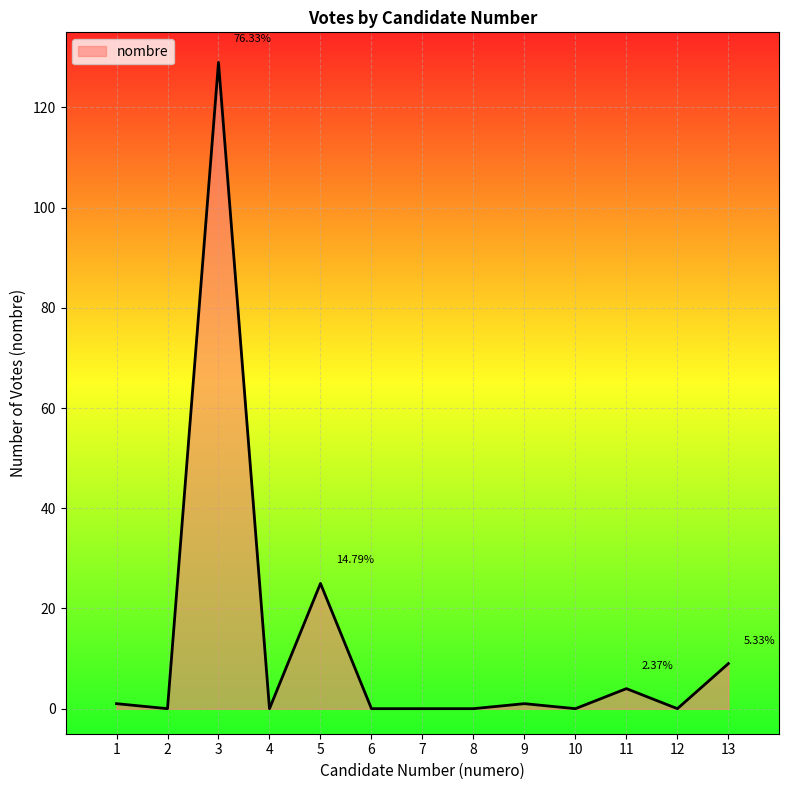

Does the chart display data point markers on the line(s)?

No